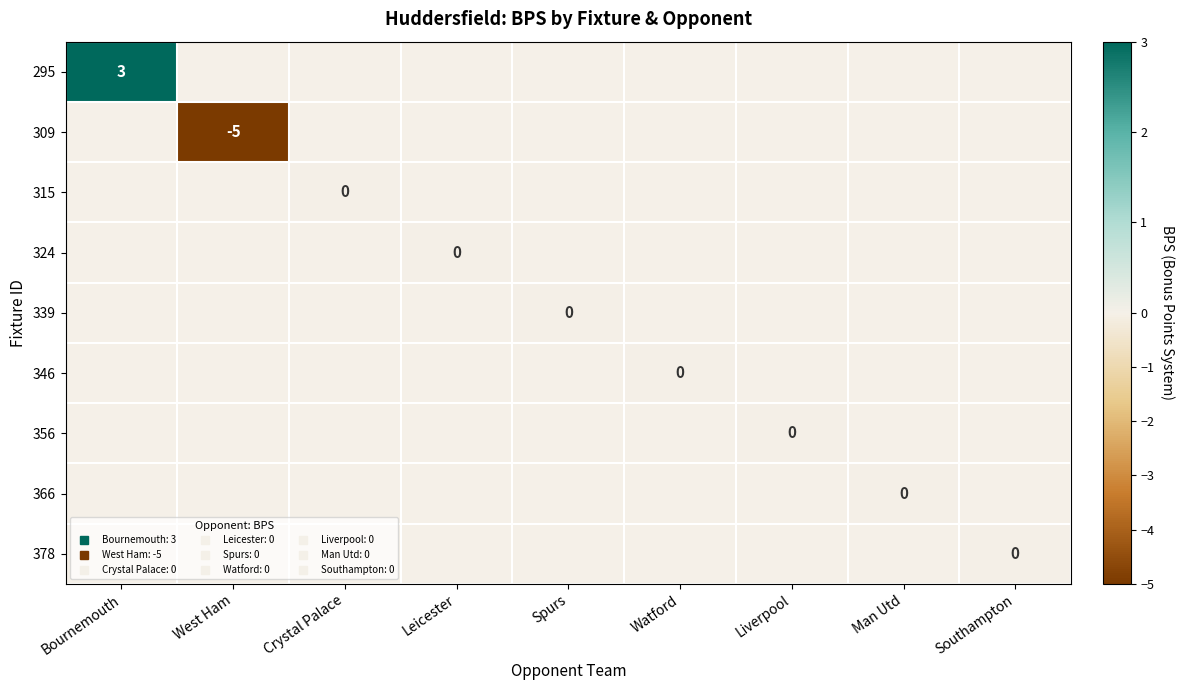

What is the highest value of the 295 series?

3.0